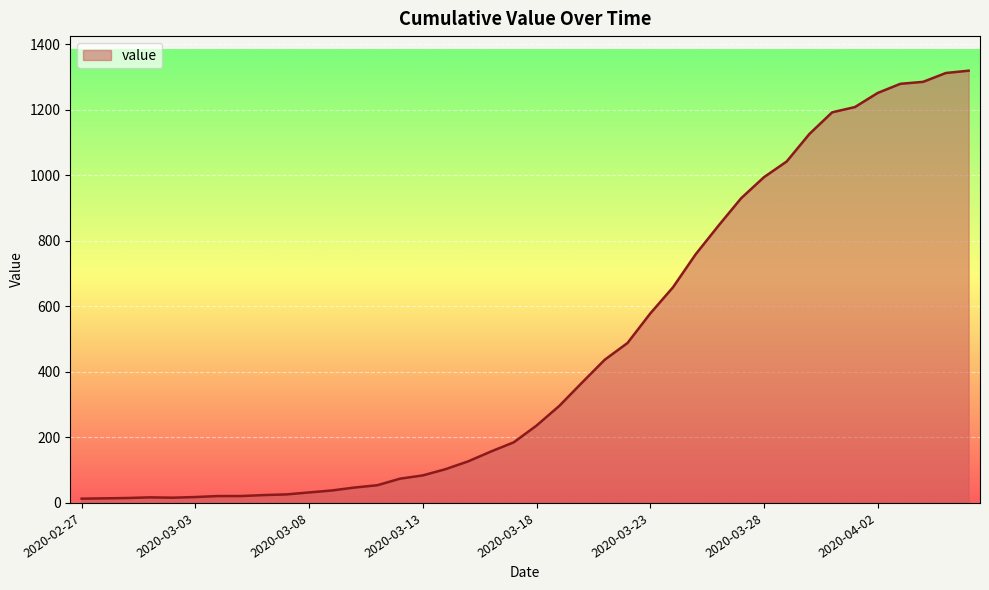

What is the greatest value displayed?

1319